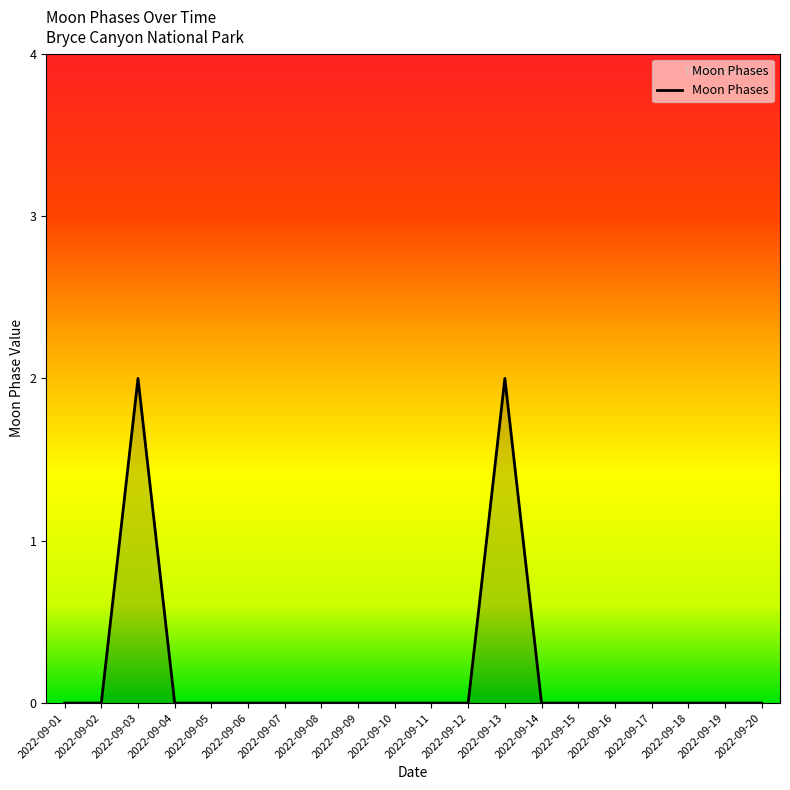

How many values are between 0 and 1?

18